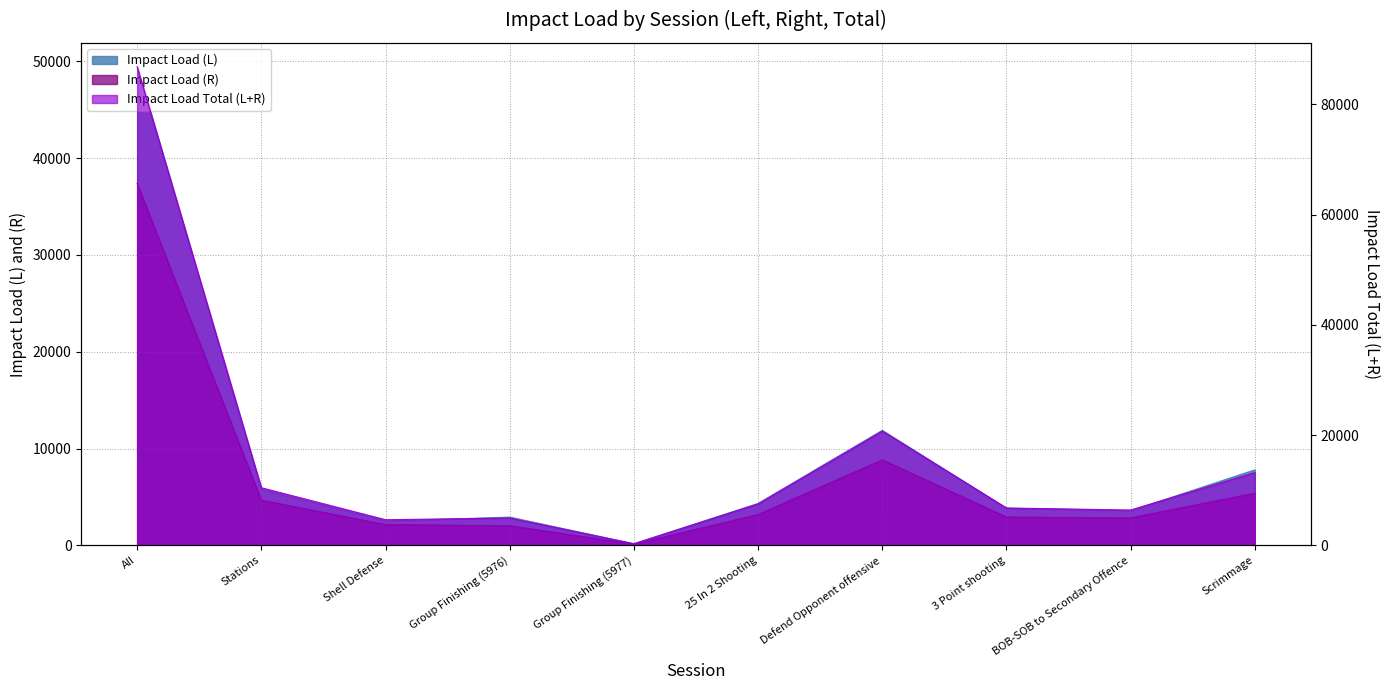

Between Scrimmage and Group Finishing (5976), which is larger?

Scrimmage